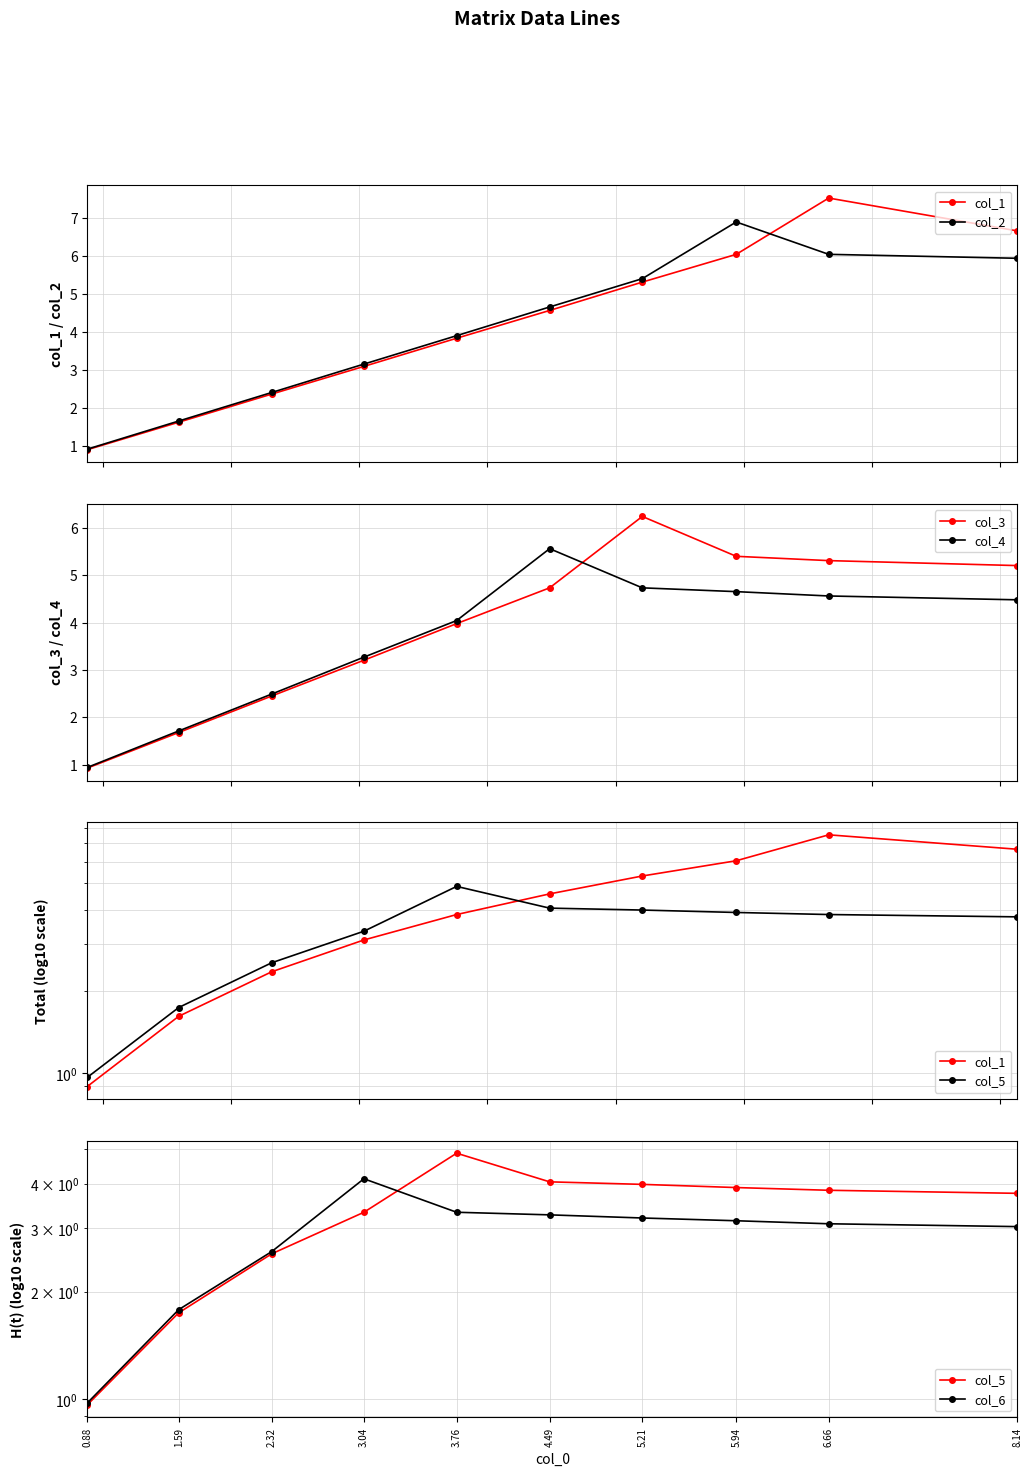

Is this an area chart (filled region under the line)?

No